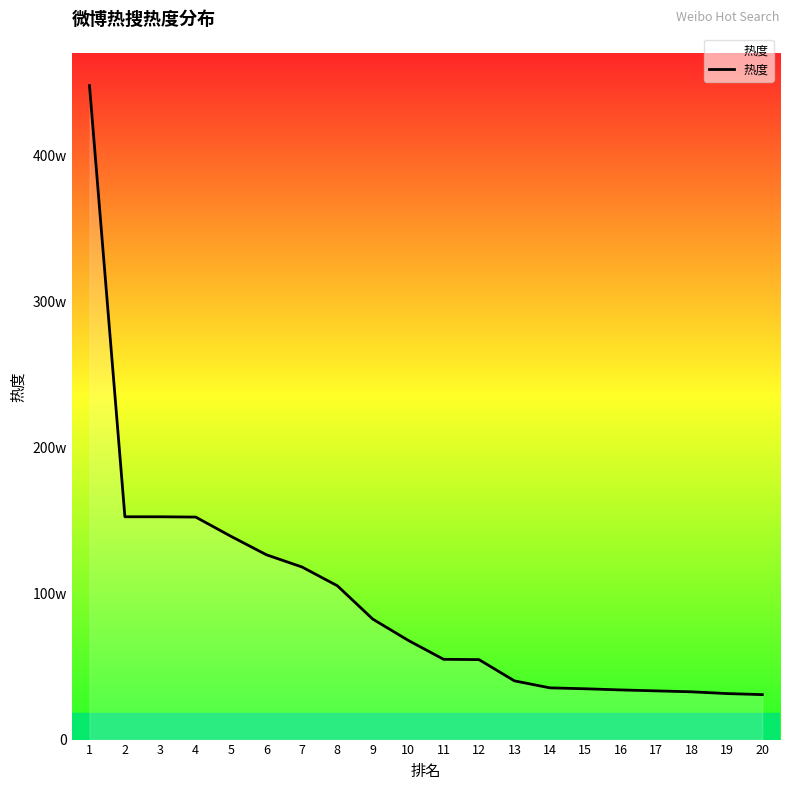

Does the chart display data point markers on the line(s)?

No